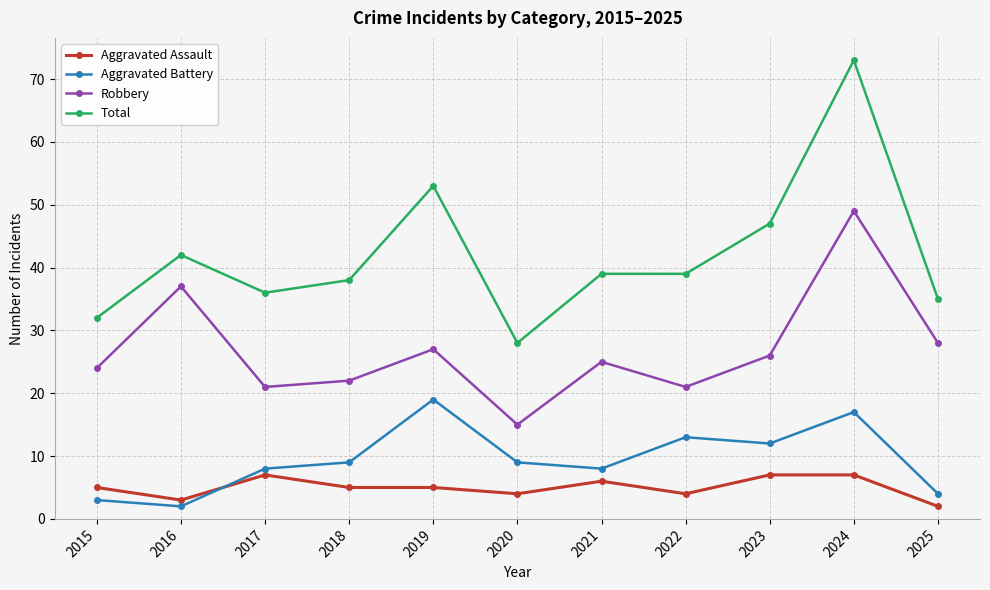

Which series has the largest total across all categories?

Total